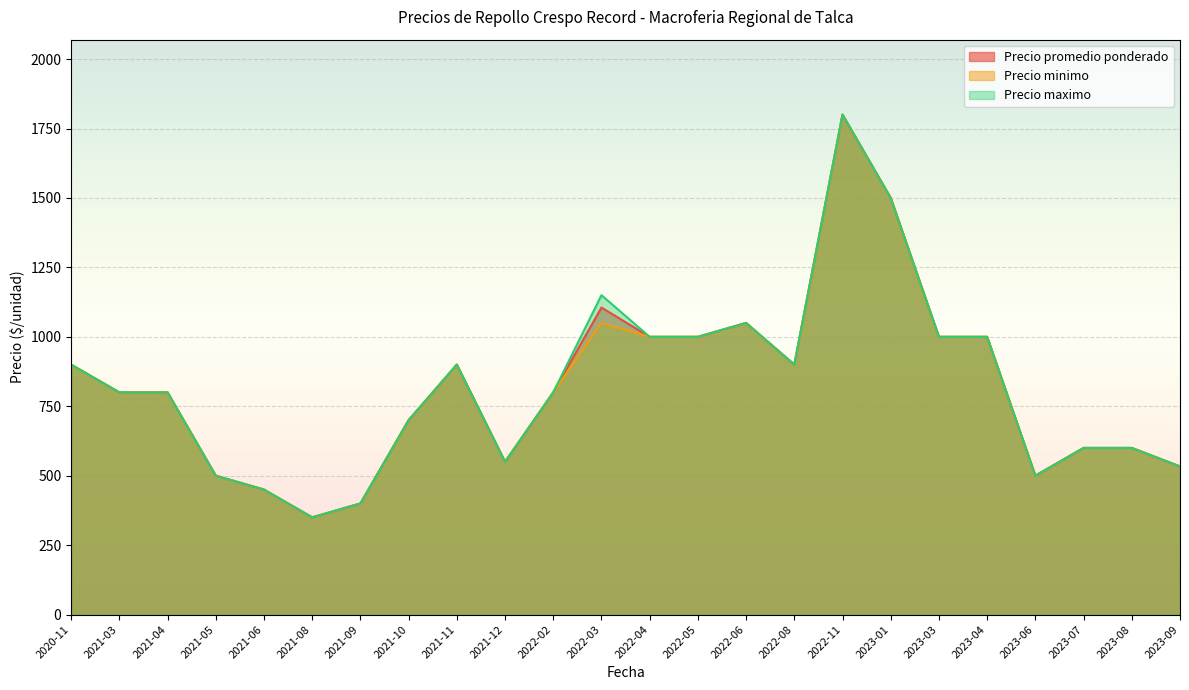

What is the total value across all series at 2021-09?

1200.0